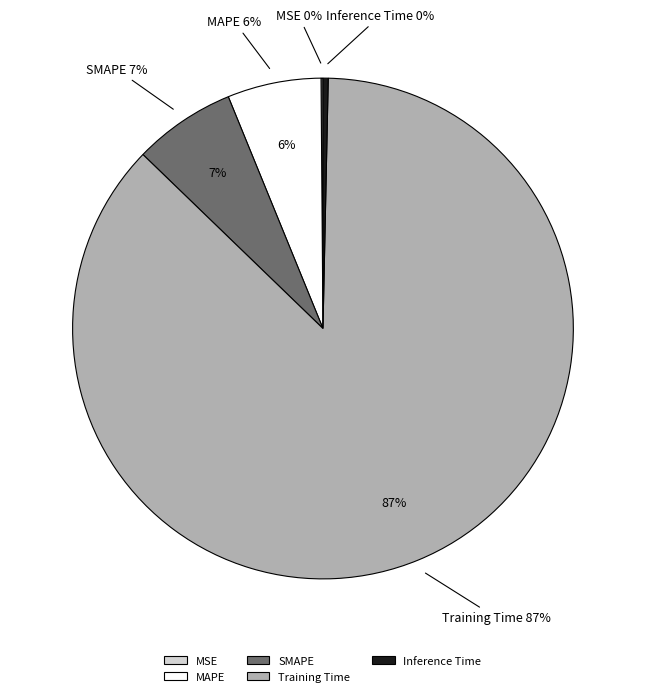

What percentage is the SMAPE slice, to the nearest percent?

7%